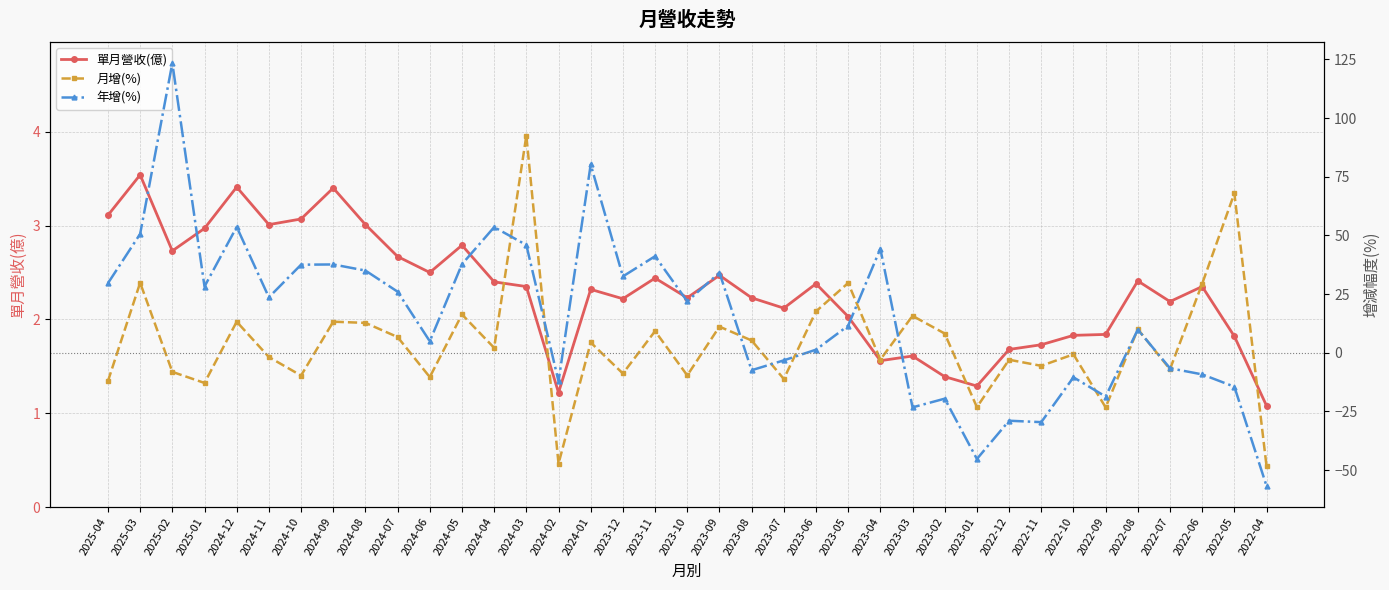

At which category does 月增(%) reach its first local valley?

2025-01